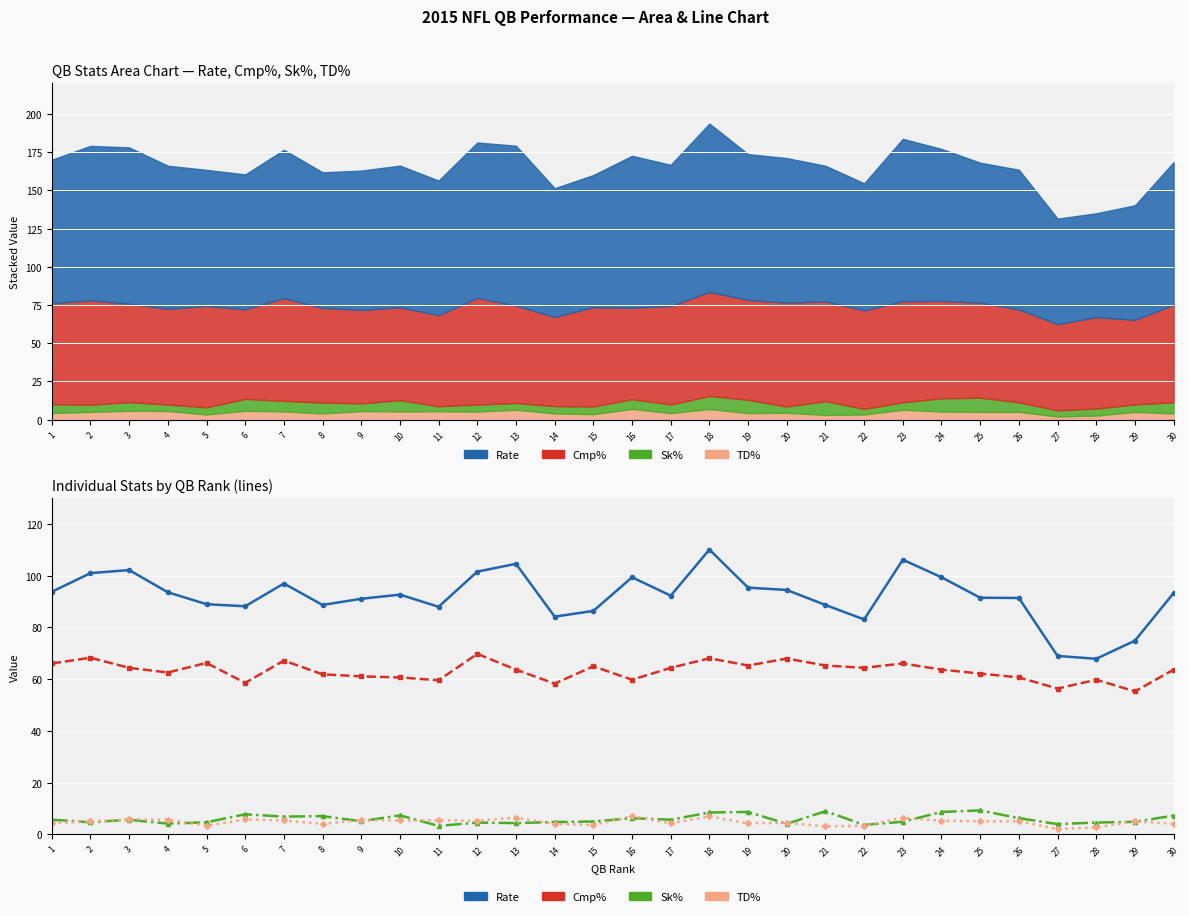

Rank the categories by Rate value from highest to lowest.

18, 23, 13, 3, 12, 2, 16, 24, 7, 19, 20, 1, 4, 30, 10, 17, 25, 26, 9, 5, 8, 21, 6, 11, 15, 14, 22, 29, 27, 28